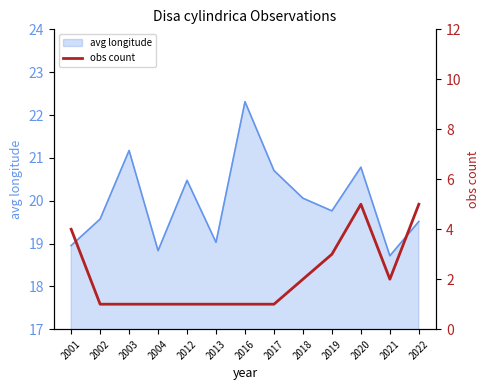

The avg longitude series shows 21.2 at 2003. True or false?

True